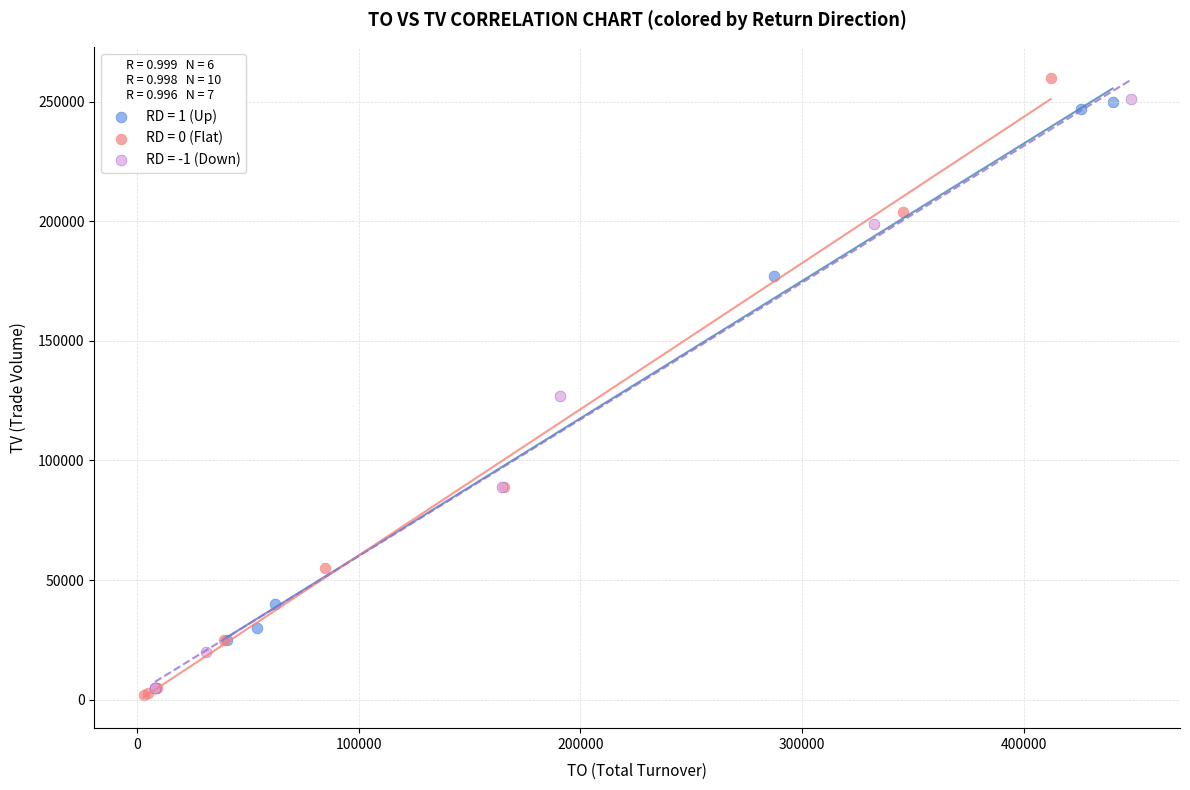

Which series contains the highest Y value?

RD = 0 (Flat)